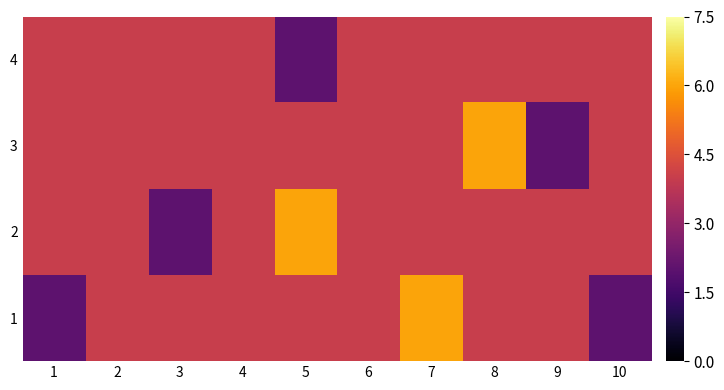

At which category is the sum across all series the highest?

7